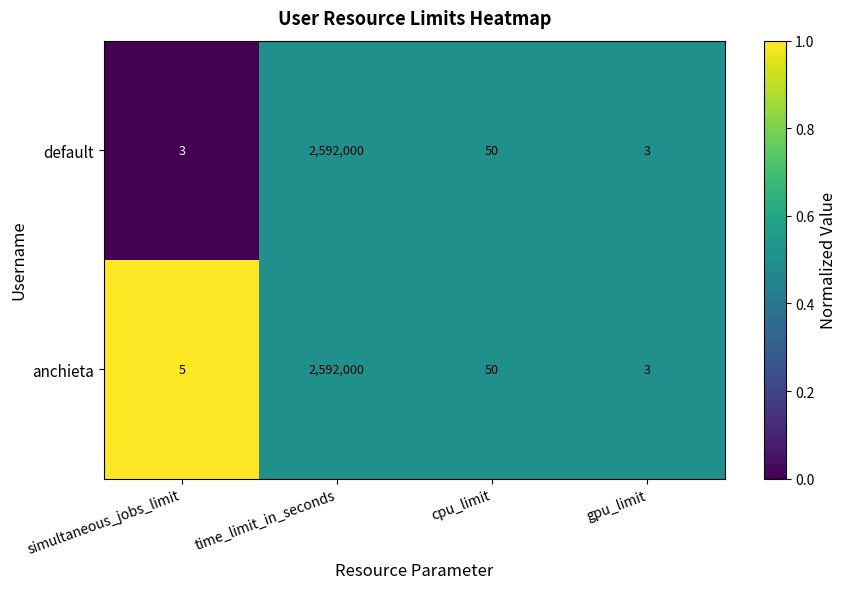

What is the total value across all series at time_limit_in_seconds?

5184000